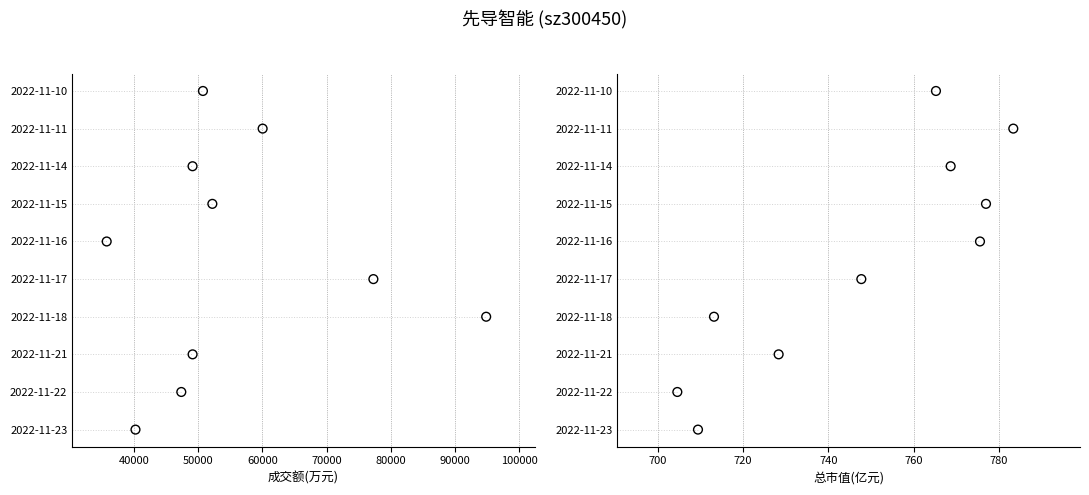

Which series reaches the minimum Y coordinate?

成交额(万元)